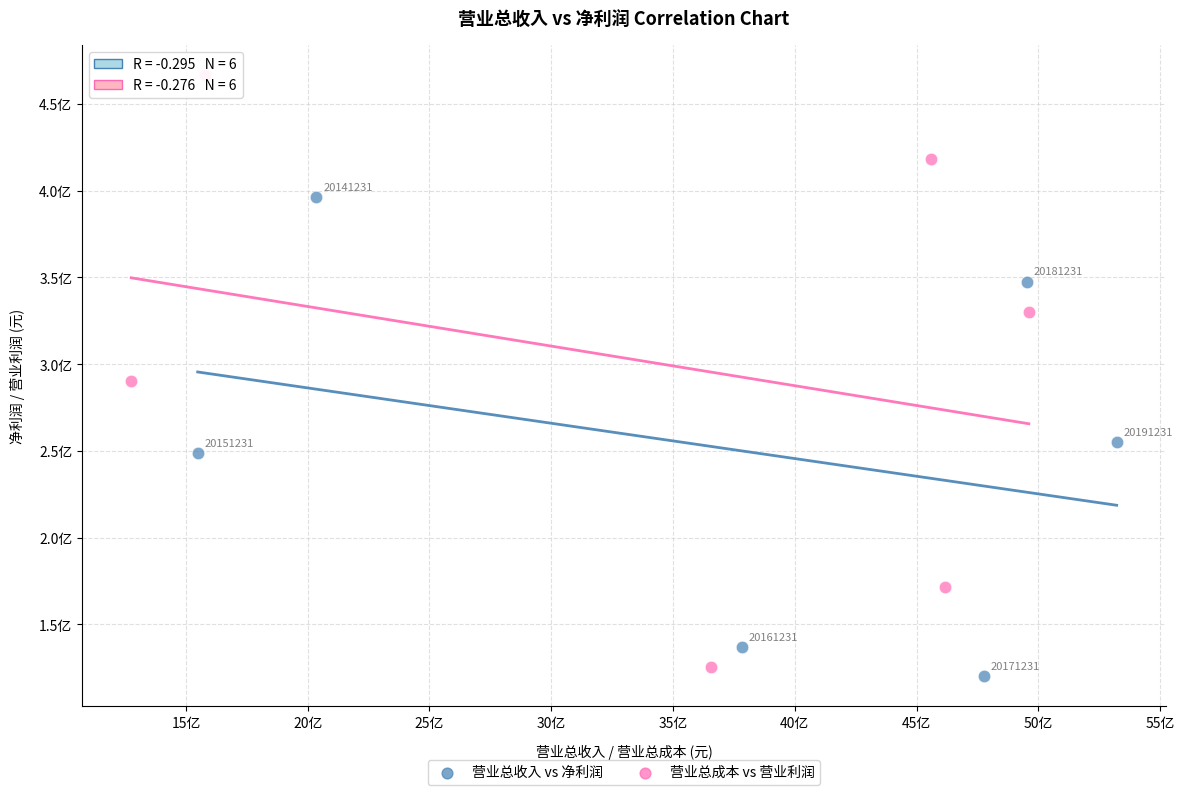

What are all the series names shown in the legend?

营业总收入 vs 净利润, 营业总成本 vs 营业利润